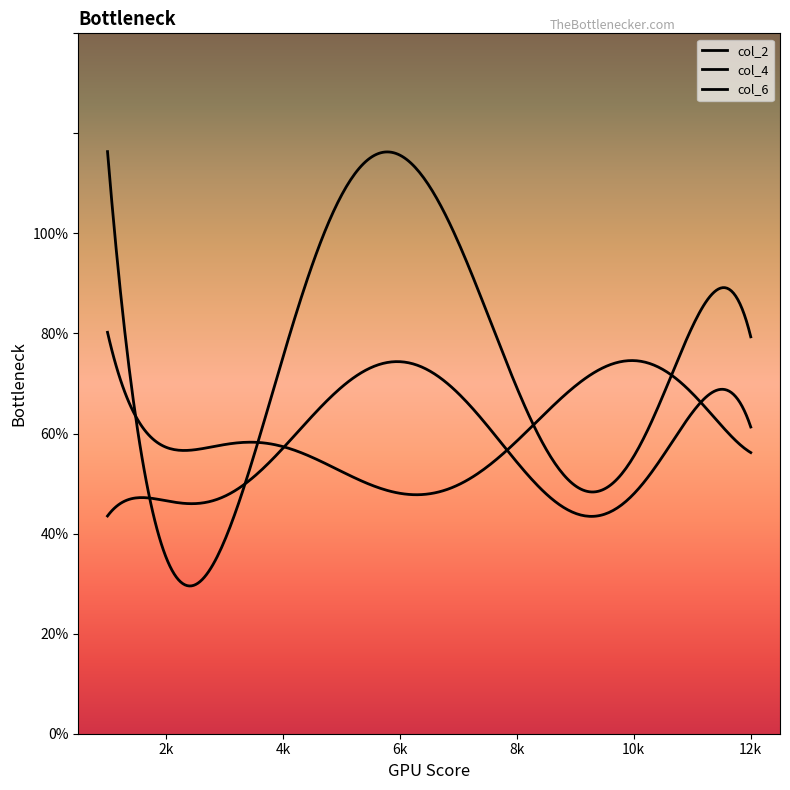

Does the chart display data point markers on the line(s)?

No